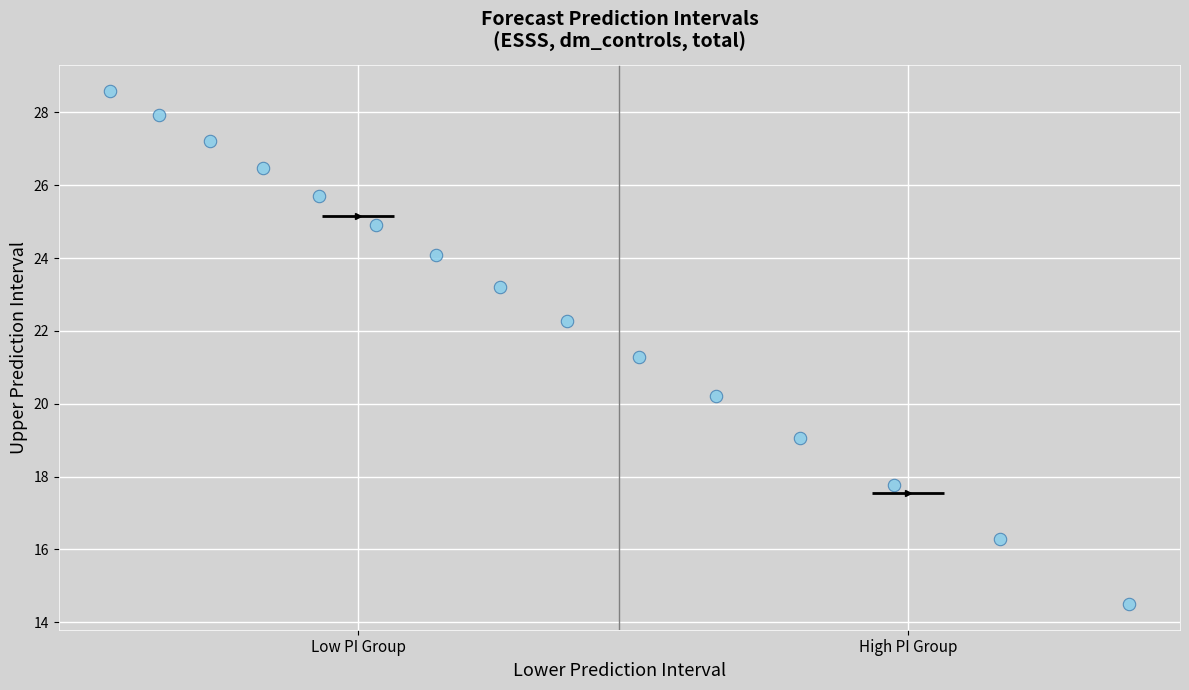

What is the range of Y values (max minus min)?

14.1